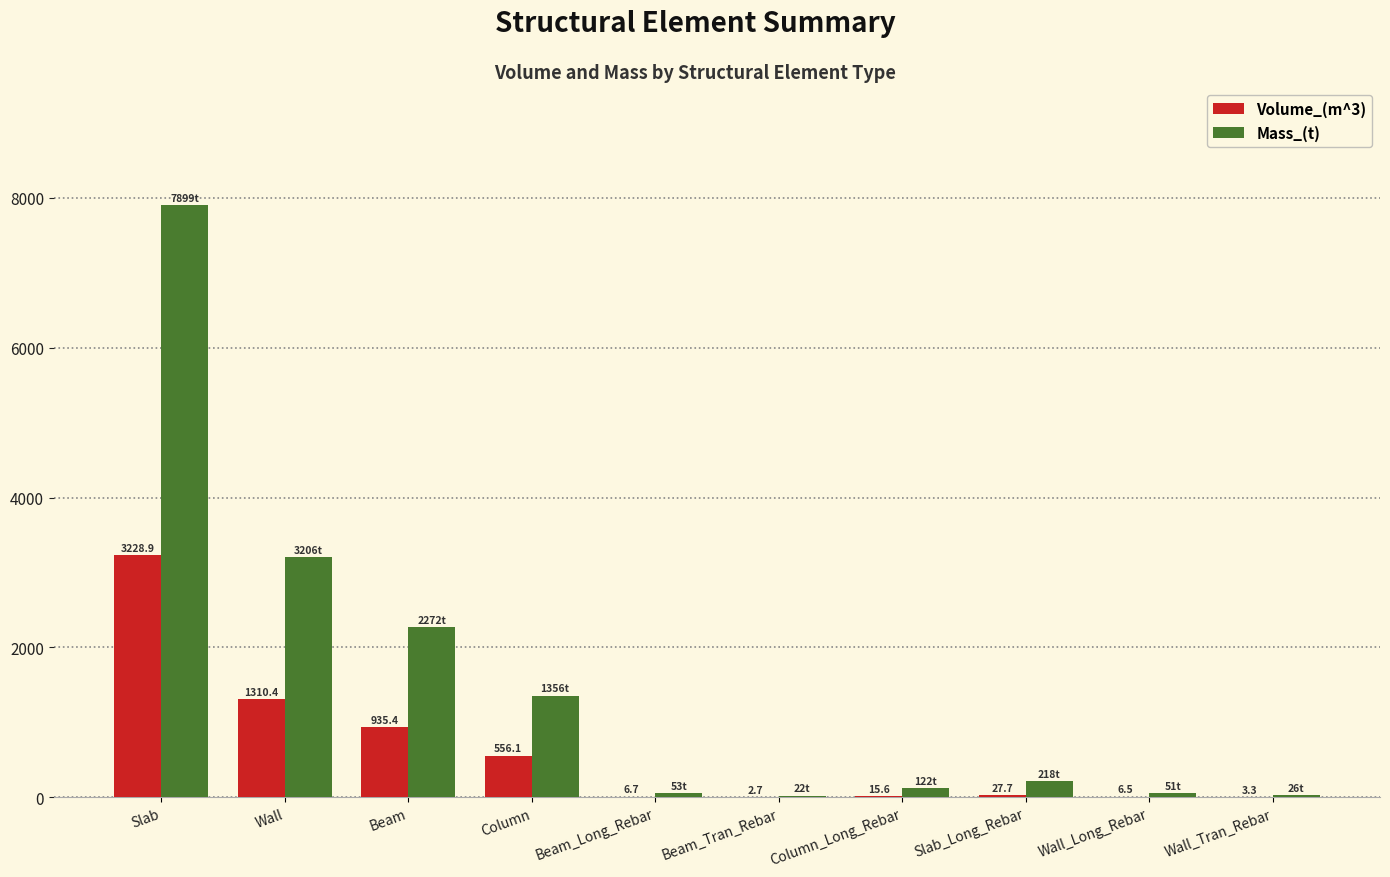

What is the average value of the Volume_(m^3) series?

609.3